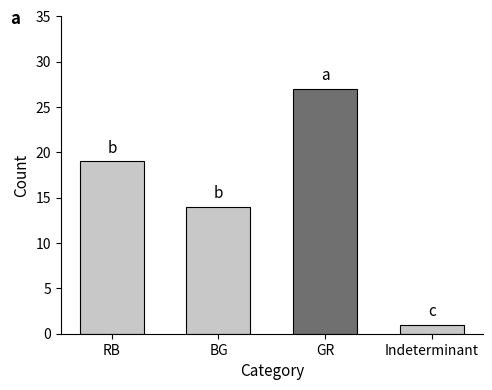

What is the change in value from BG to GR?

+13